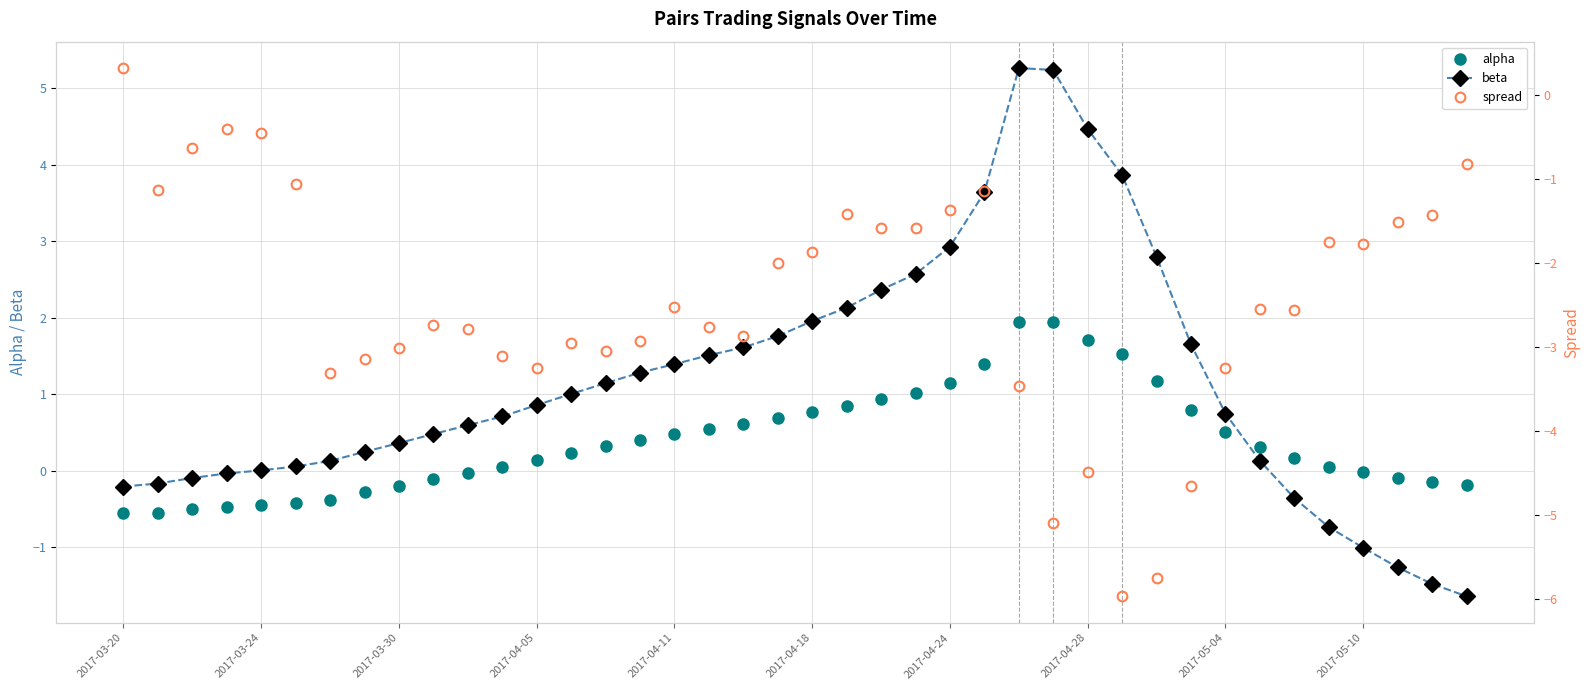

Which series ends up on top after the final intersection of beta and spread?

spread